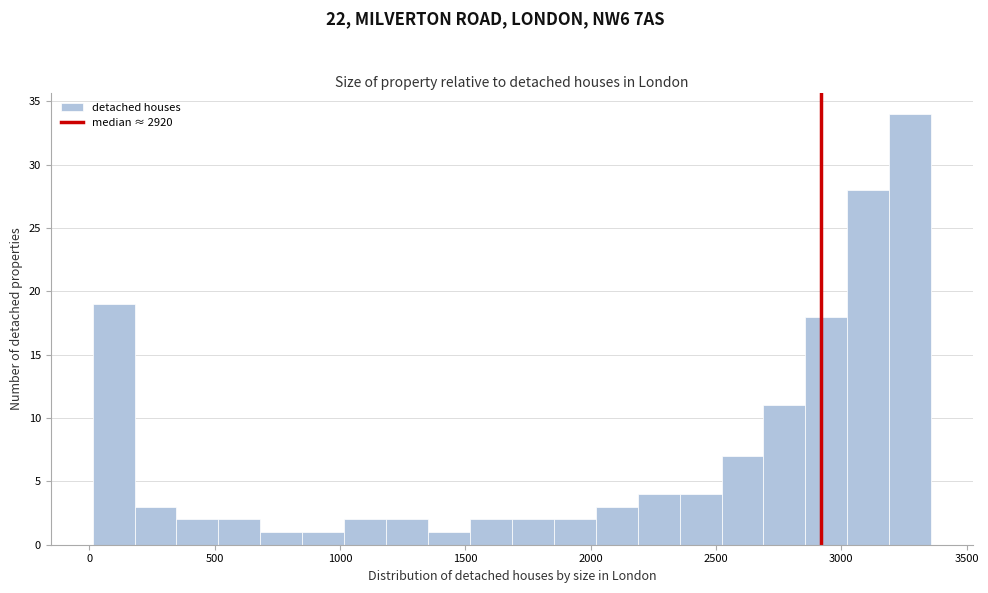

Around what value on the x-axis is the tallest bar? Give the approximate position of its centre, as read against the axis.

3250